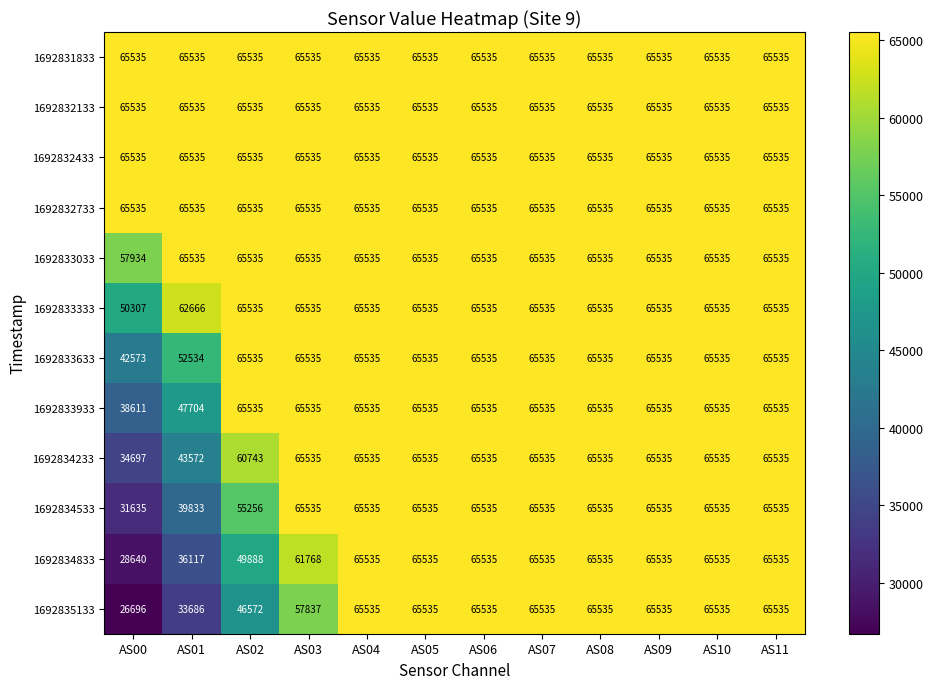

Is it true that 1692832133 equals 65535 at AS02?

True